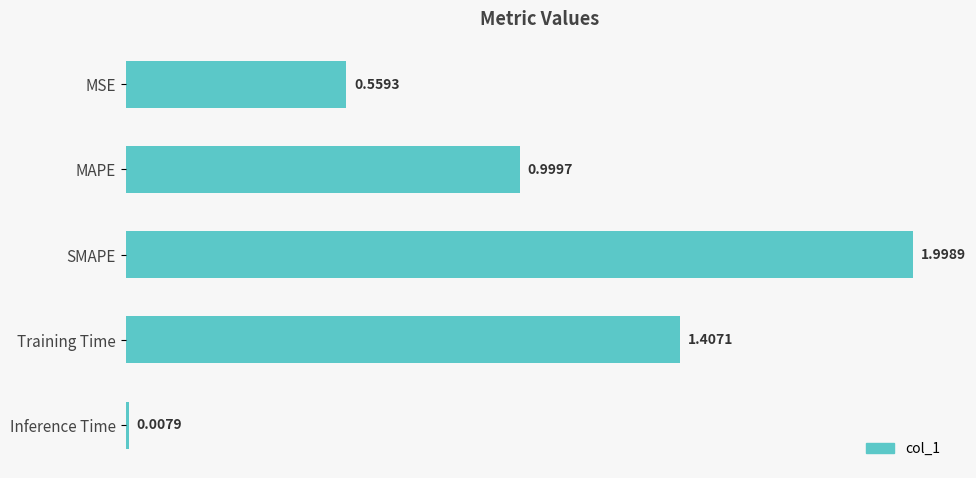

Which has a higher value, MSE or SMAPE?

SMAPE